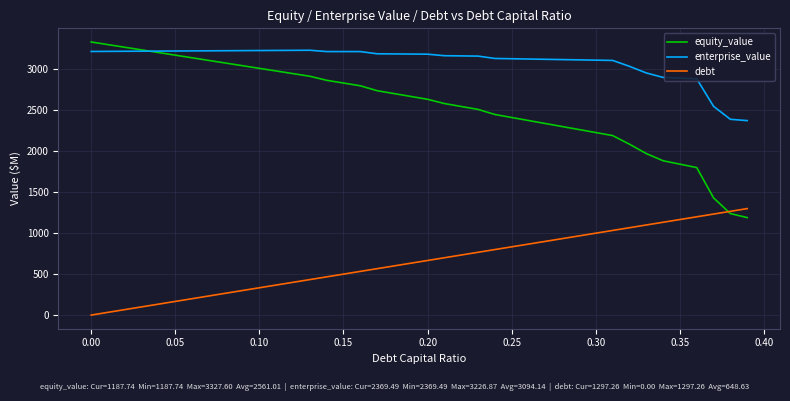

Which series has the widest spread of values?

equity_value